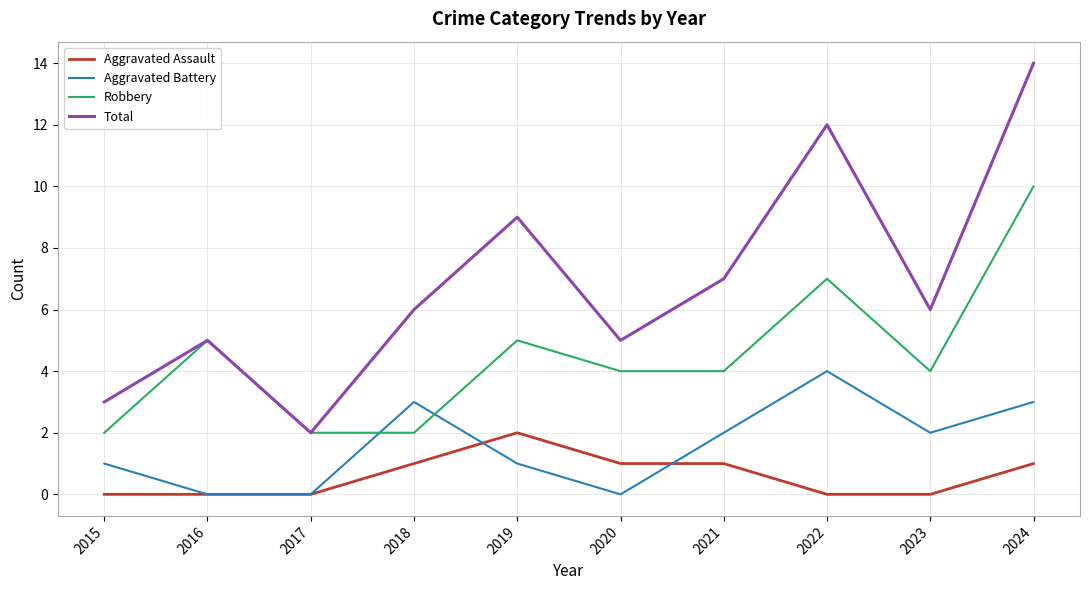

Which series has the largest range (max minus min)?

Total